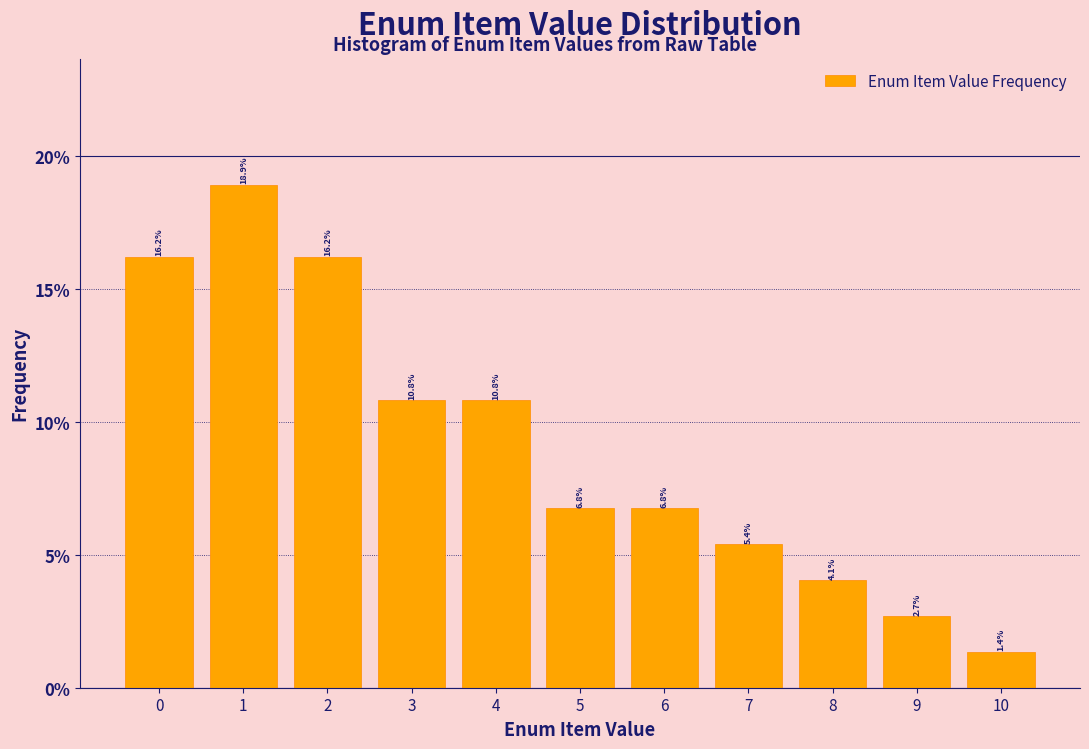

Reading left to right, list every bar in this chart as the range it spans on the x-axis followed by its height.

-0.5 to 0.5: 16.2
0.5 to 1.5: 18.9
1.5 to 2.5: 16.2
2.5 to 3.5: 10.8
3.5 to 4.5: 10.8
4.5 to 5.5: 6.8
5.5 to 6.5: 6.8
6.5 to 7.5: 5.4
7.5 to 8.5: 4.1
8.5 to 9.5: 2.7
9.5 to 10.5: 1.4